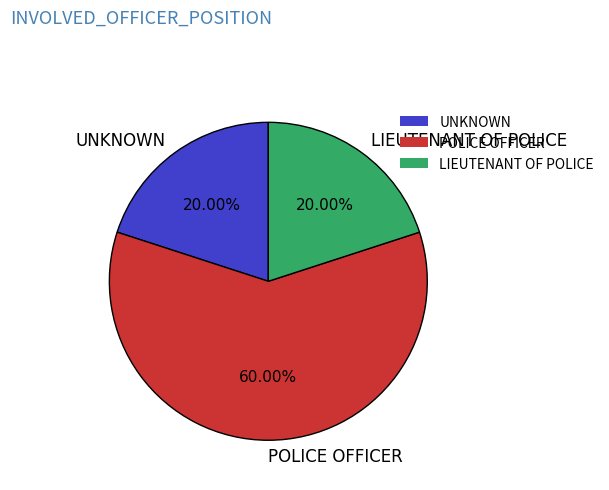

Approximately how many times larger is the value at LIEUTENANT OF POLICE compared to POLICE OFFICER?

0.3